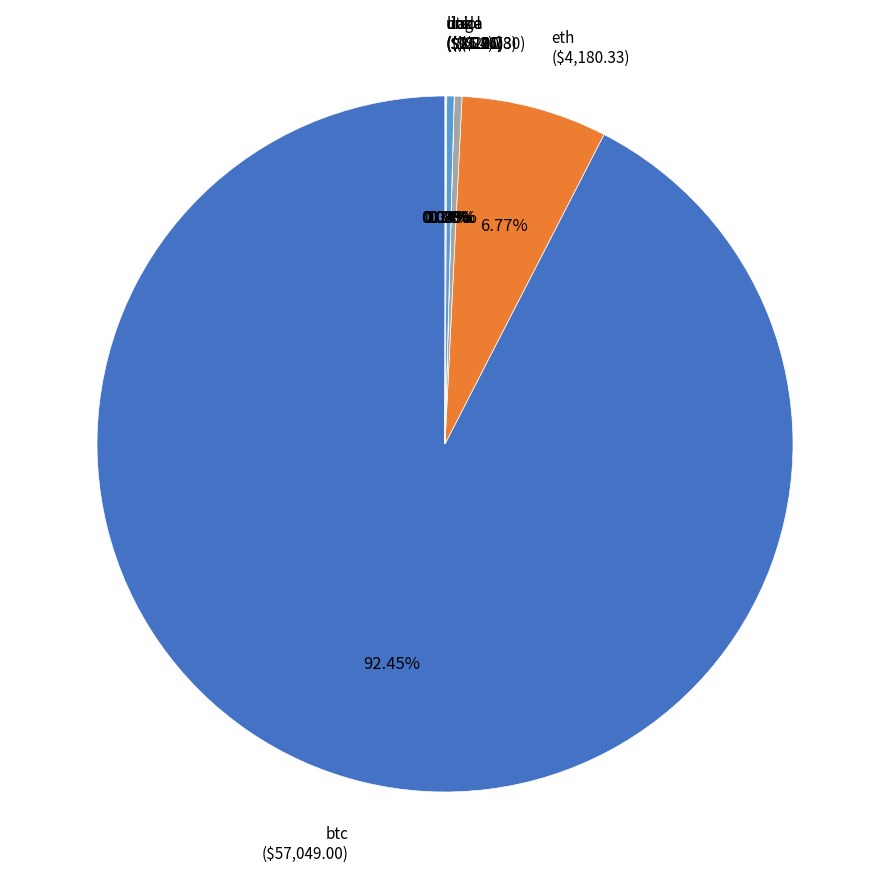

True or false: ltc accounts for 0% of the total.

True